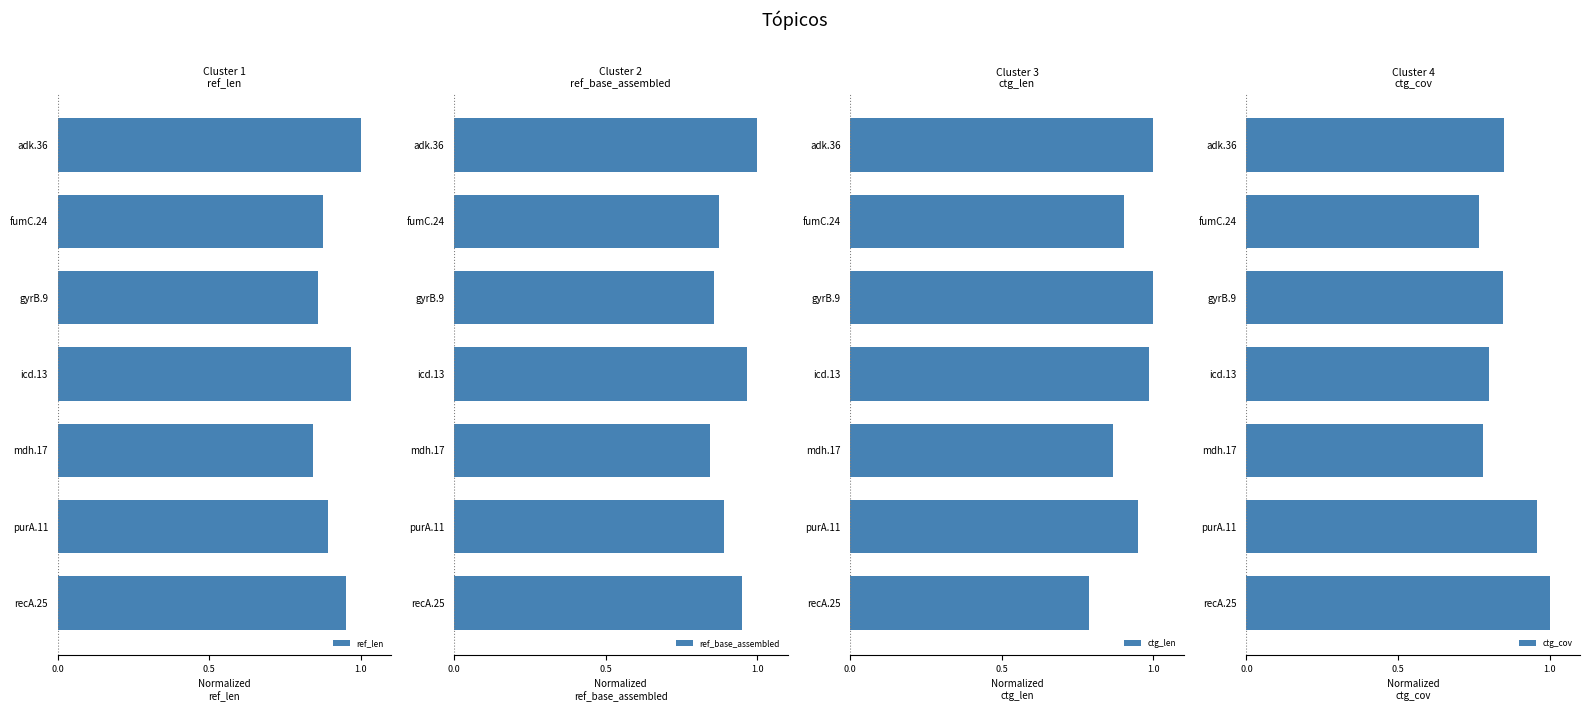

What is the value of the ref_base_assembled bar at the 4th from the left?

1.0